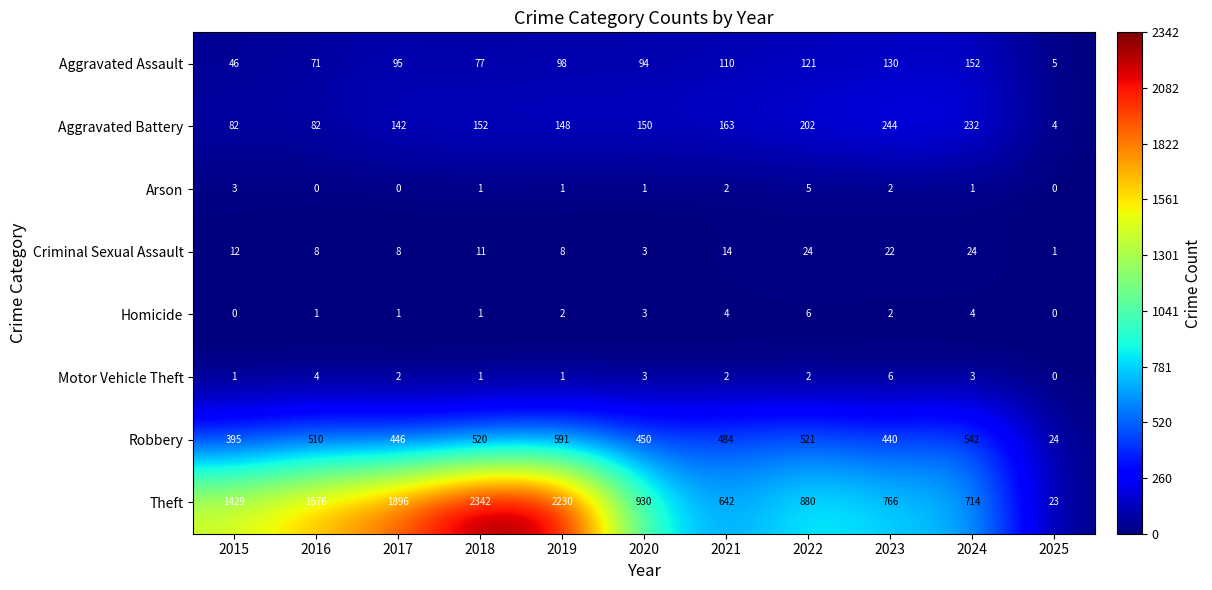

What is the difference between the second highest and second lowest values in the Motor Vehicle Theft series?

3